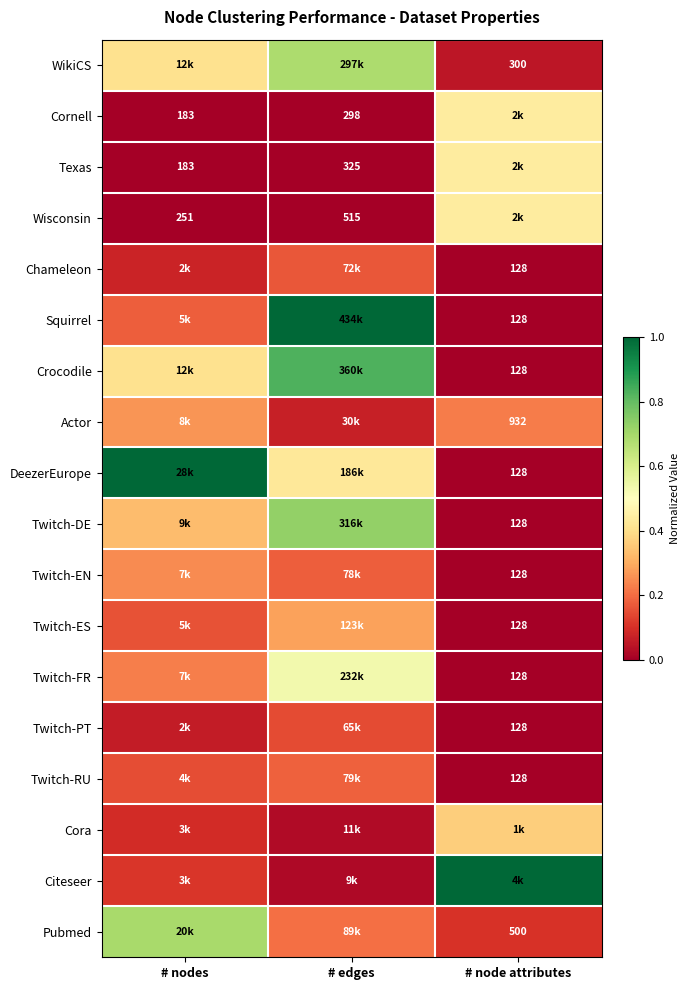

At # nodes, list the series in order from smallest to largest.

Cornell, Texas, Wisconsin, Twitch-PT, Chameleon, Cora, Citeseer, Twitch-RU, Twitch-ES, Squirrel, Twitch-FR, Twitch-EN, Actor, Twitch-DE, Crocodile, WikiCS, Pubmed, DeezerEurope